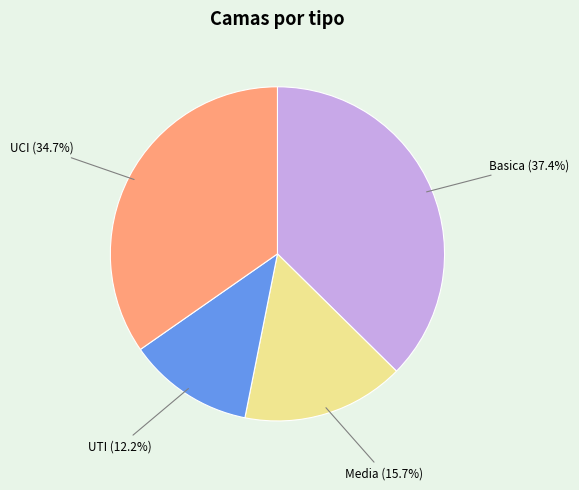

To the nearest percent, what percentage of the pie is UCI?

35%